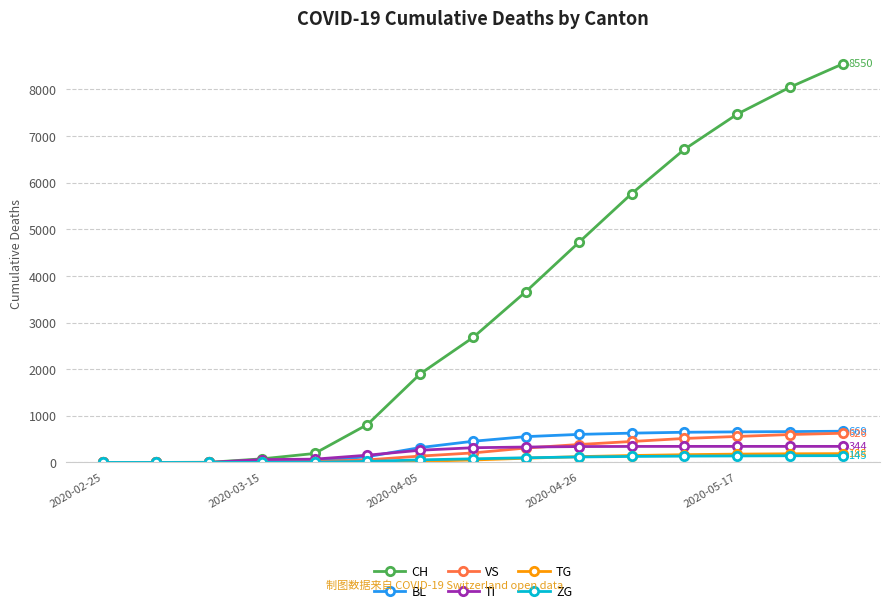

Which series has the widest spread of values?

CH